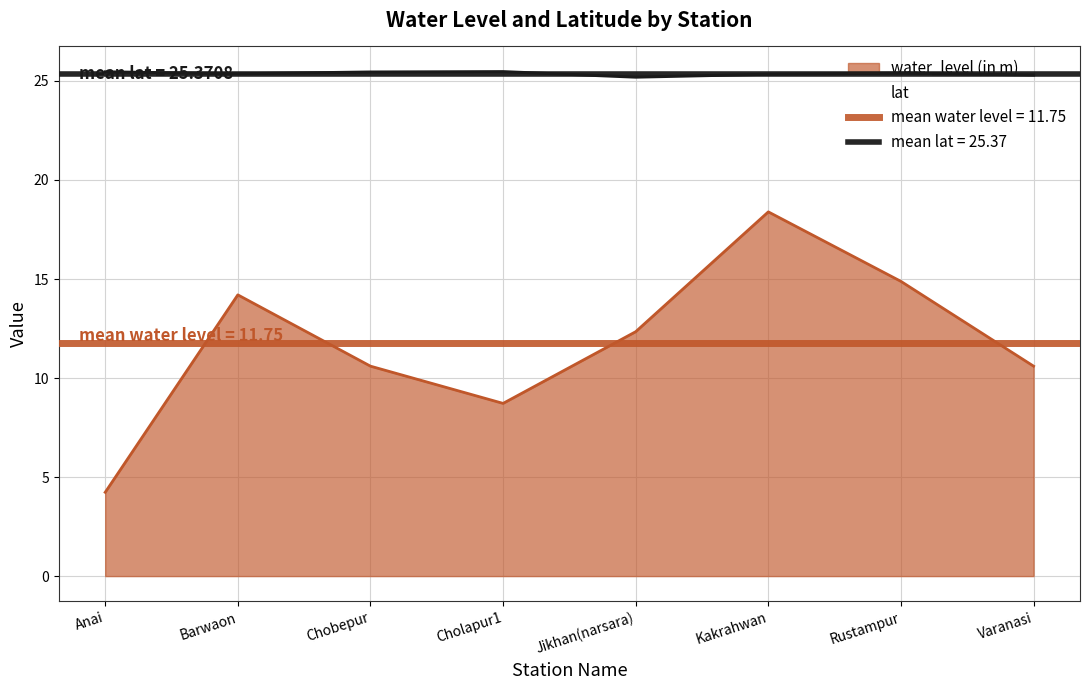

The water_level (in m) series shows 12.3 at Jikhan(narsara). True or false?

True